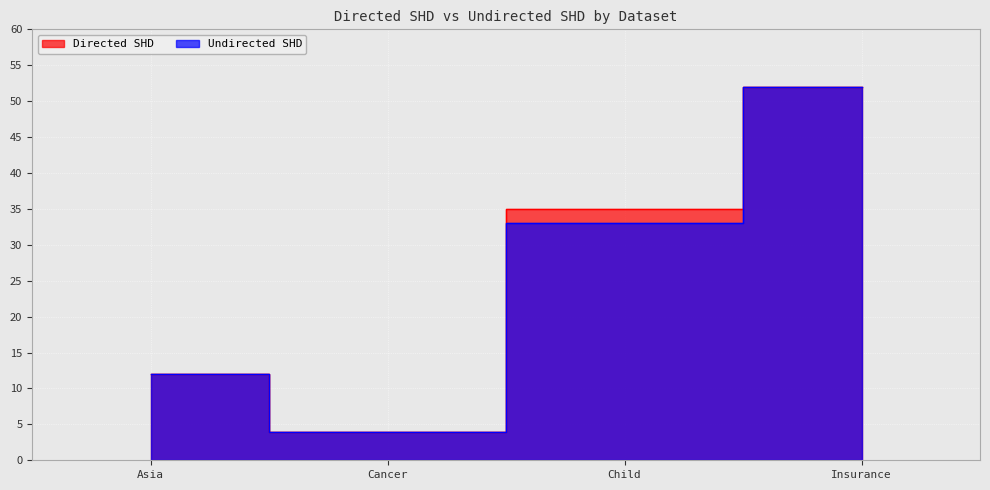

Which series has the largest total across all categories?

Directed SHD